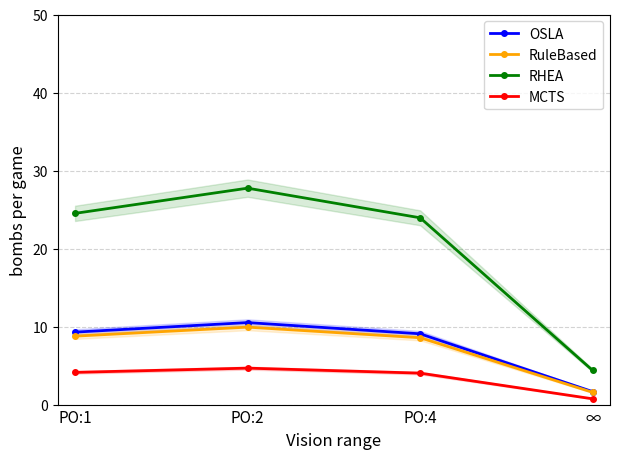

True or false: RuleBased and OSLA cross at least once.

False